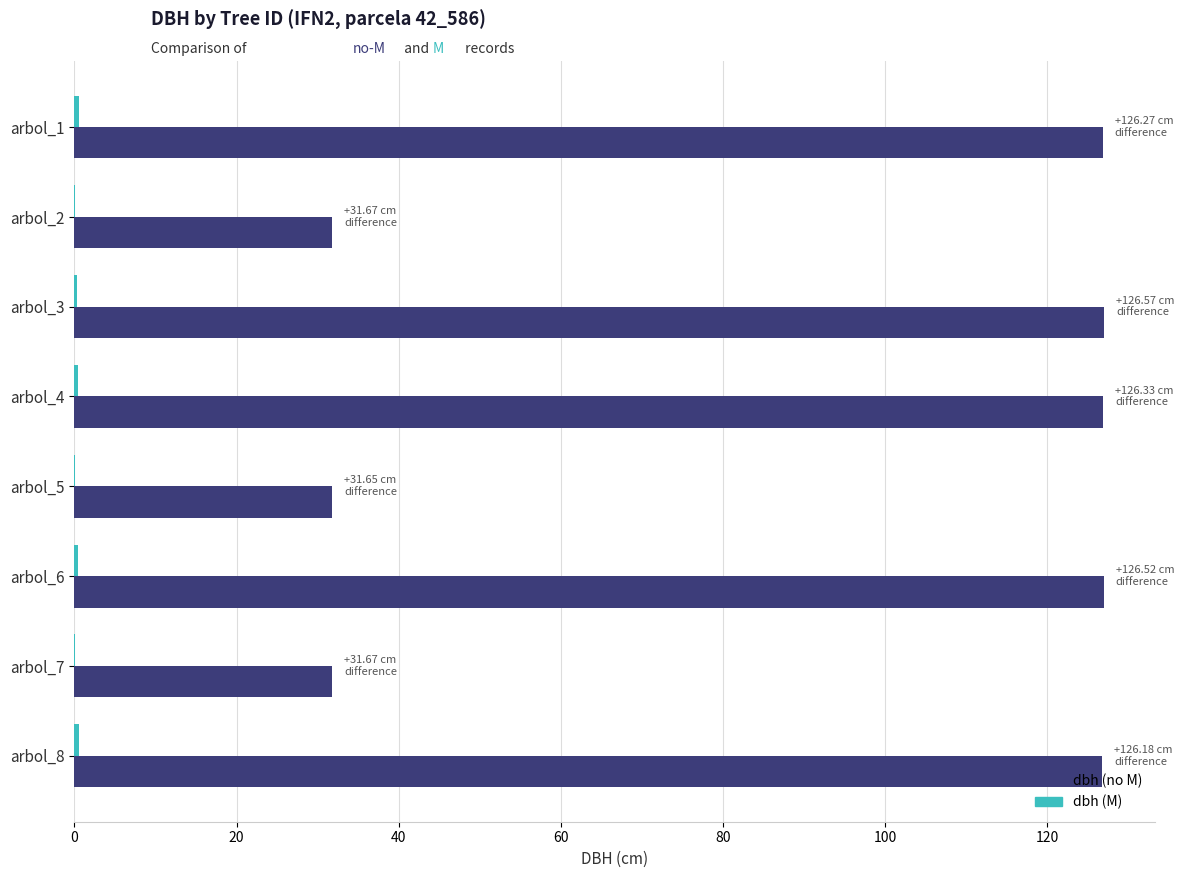

What is the sum of all dbh (no M) values?

729.5